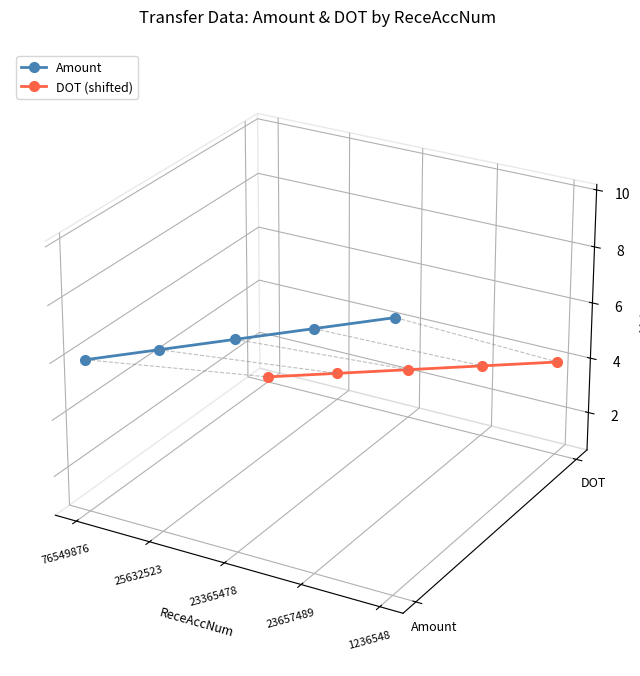

What are all the series names shown in the legend?

Amount, DOT (shifted)